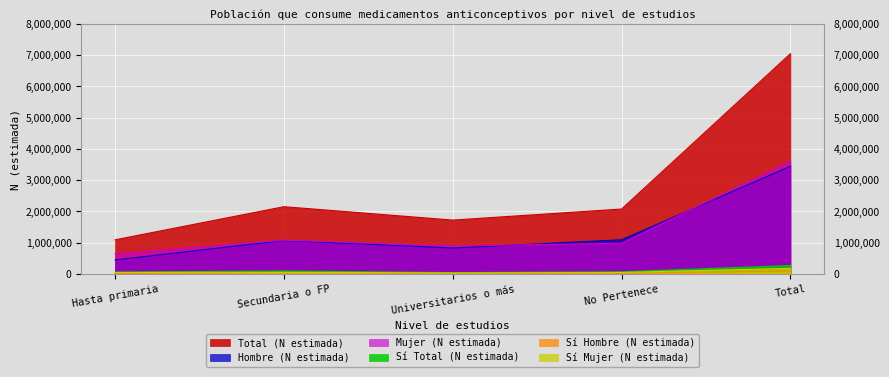

The value of Total (N estimada) at Universitarios o más is 1060708. True or false?

False